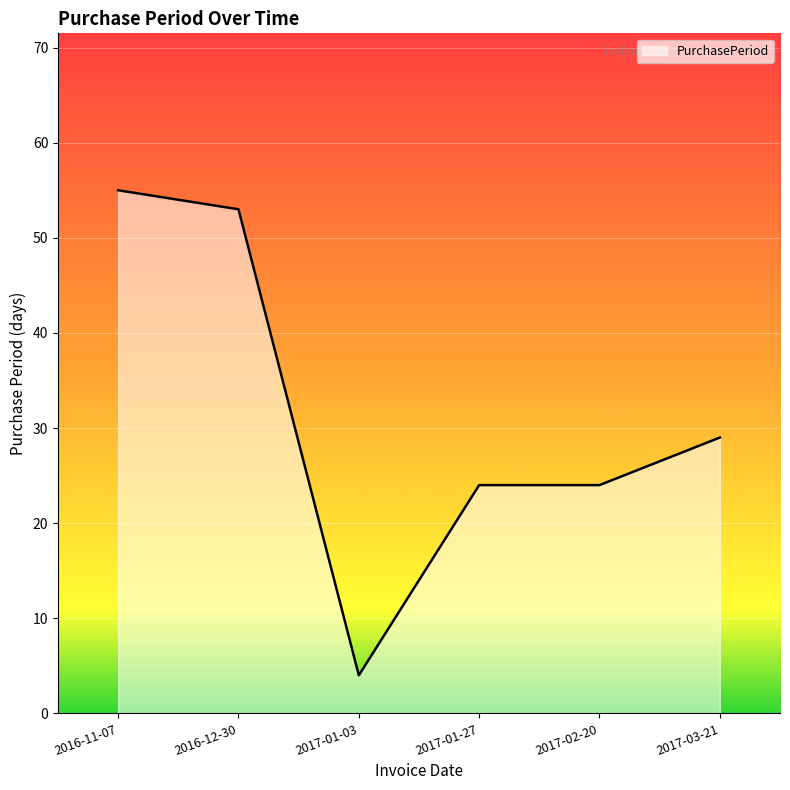

What is the difference between the values at 2016-12-30 and 2017-01-27?

29